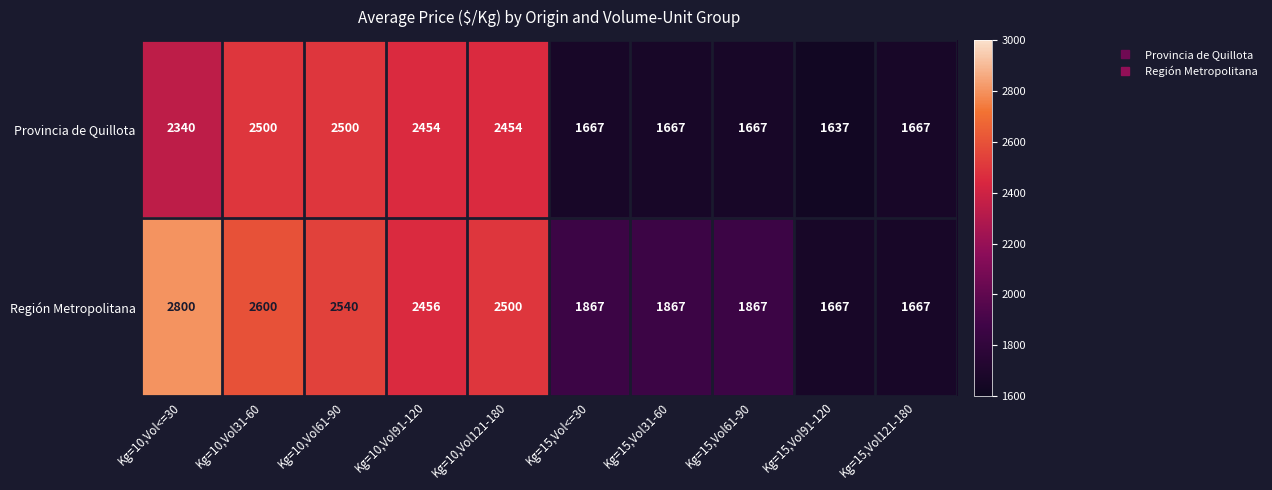

List the series in order of their overall mean, highest first.

Región Metropolitana, Provincia de Quillota